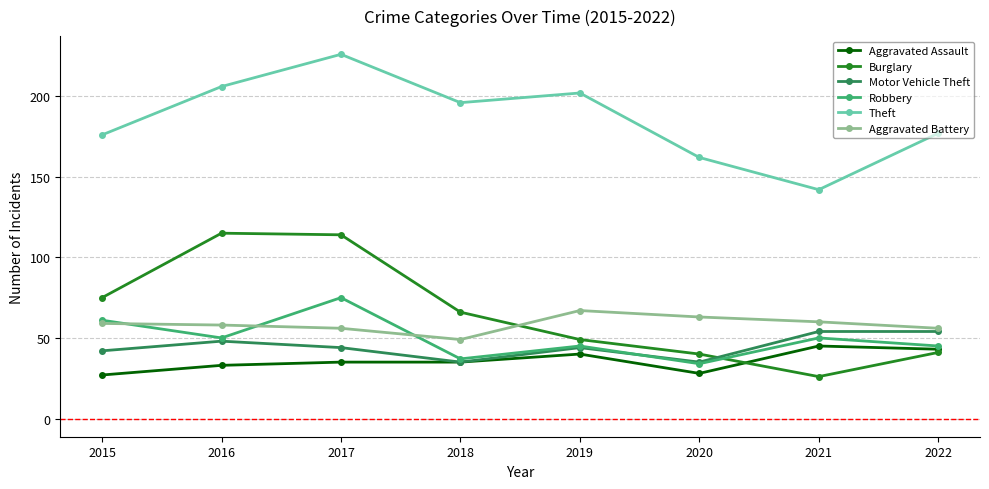

Where do Motor Vehicle Theft and Burglary first cross each other?

2020 and 2021